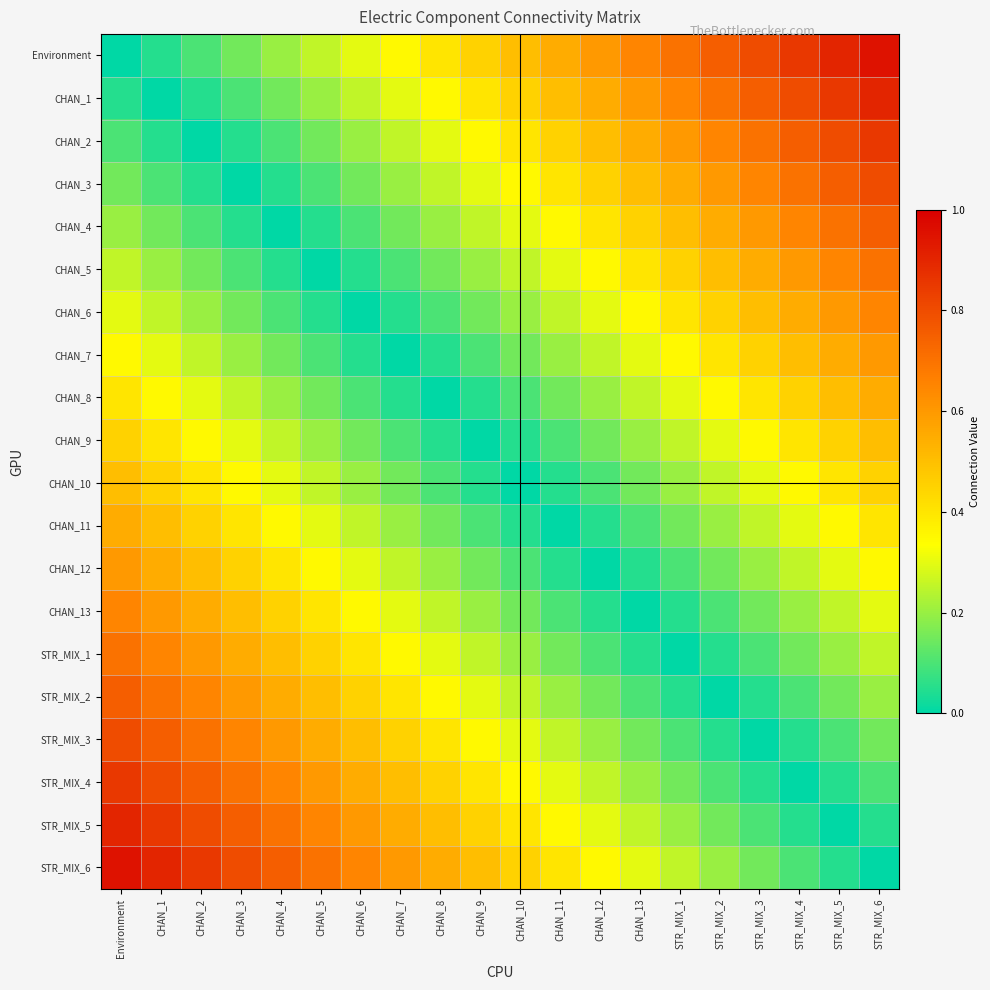

Reading left to right, extract all data points from this chart.

Environment: Environment=0.0	CHAN_1=0.1	CHAN_2=0.1	CHAN_3=0.1	CHAN_4=0.2	CHAN_5=0.2	CHAN_6=0.3	CHAN_7=0.3	CHAN_8=0.4	CHAN_9=0.5	CHAN_10=0.5	CHAN_11=0.6	CHAN_12=0.6	CHAN_13=0.7	STR_MIX_1=0.7	STR_MIX_2=0.8	STR_MIX_3=0.8	STR_MIX_4=0.8	STR_MIX_5=0.9	STR_MIX_6=0.9
CHAN_1: Environment=0.1	CHAN_1=0.0	CHAN_2=0.1	CHAN_3=0.1	CHAN_4=0.1	CHAN_5=0.2	CHAN_6=0.2	CHAN_7=0.3	CHAN_8=0.3	CHAN_9=0.4	CHAN_10=0.5	CHAN_11=0.5	CHAN_12=0.6	CHAN_13=0.6	STR_MIX_1=0.7	STR_MIX_2=0.7	STR_MIX_3=0.8	STR_MIX_4=0.8	STR_MIX_5=0.8	STR_MIX_6=0.9
CHAN_2: Environment=0.1	CHAN_1=0.1	CHAN_2=0.0	CHAN_3=0.1	CHAN_4=0.1	CHAN_5=0.1	CHAN_6=0.2	CHAN_7=0.2	CHAN_8=0.3	CHAN_9=0.3	CHAN_10=0.4	CHAN_11=0.5	CHAN_12=0.5	CHAN_13=0.6	STR_MIX_1=0.6	STR_MIX_2=0.7	STR_MIX_3=0.7	STR_MIX_4=0.8	STR_MIX_5=0.8	STR_MIX_6=0.8
CHAN_3: Environment=0.1	CHAN_1=0.1	CHAN_2=0.1	CHAN_3=0.0	CHAN_4=0.1	CHAN_5=0.1	CHAN_6=0.1	CHAN_7=0.2	CHAN_8=0.2	CHAN_9=0.3	CHAN_10=0.3	CHAN_11=0.4	CHAN_12=0.5	CHAN_13=0.5	STR_MIX_1=0.6	STR_MIX_2=0.6	STR_MIX_3=0.7	STR_MIX_4=0.7	STR_MIX_5=0.8	STR_MIX_6=0.8
CHAN_4: Environment=0.2	CHAN_1=0.1	CHAN_2=0.1	CHAN_3=0.1	CHAN_4=0.0	CHAN_5=0.1	CHAN_6=0.1	CHAN_7=0.1	CHAN_8=0.2	CHAN_9=0.2	CHAN_10=0.3	CHAN_11=0.3	CHAN_12=0.4	CHAN_13=0.5	STR_MIX_1=0.5	STR_MIX_2=0.6	STR_MIX_3=0.6	STR_MIX_4=0.7	STR_MIX_5=0.7	STR_MIX_6=0.8
CHAN_5: Environment=0.2	CHAN_1=0.2	CHAN_2=0.1	CHAN_3=0.1	CHAN_4=0.1	CHAN_5=0.0	CHAN_6=0.1	CHAN_7=0.1	CHAN_8=0.1	CHAN_9=0.2	CHAN_10=0.2	CHAN_11=0.3	CHAN_12=0.3	CHAN_13=0.4	STR_MIX_1=0.5	STR_MIX_2=0.5	STR_MIX_3=0.6	STR_MIX_4=0.6	STR_MIX_5=0.7	STR_MIX_6=0.7
CHAN_6: Environment=0.3	CHAN_1=0.2	CHAN_2=0.2	CHAN_3=0.1	CHAN_4=0.1	CHAN_5=0.1	CHAN_6=0.0	CHAN_7=0.1	CHAN_8=0.1	CHAN_9=0.1	CHAN_10=0.2	CHAN_11=0.2	CHAN_12=0.3	CHAN_13=0.3	STR_MIX_1=0.4	STR_MIX_2=0.5	STR_MIX_3=0.5	STR_MIX_4=0.6	STR_MIX_5=0.6	STR_MIX_6=0.7
CHAN_7: Environment=0.3	CHAN_1=0.3	CHAN_2=0.2	CHAN_3=0.2	CHAN_4=0.1	CHAN_5=0.1	CHAN_6=0.1	CHAN_7=0.0	CHAN_8=0.1	CHAN_9=0.1	CHAN_10=0.1	CHAN_11=0.2	CHAN_12=0.2	CHAN_13=0.3	STR_MIX_1=0.3	STR_MIX_2=0.4	STR_MIX_3=0.5	STR_MIX_4=0.5	STR_MIX_5=0.6	STR_MIX_6=0.6
CHAN_8: Environment=0.4	CHAN_1=0.3	CHAN_2=0.3	CHAN_3=0.2	CHAN_4=0.2	CHAN_5=0.1	CHAN_6=0.1	CHAN_7=0.1	CHAN_8=0.0	CHAN_9=0.1	CHAN_10=0.1	CHAN_11=0.1	CHAN_12=0.2	CHAN_13=0.2	STR_MIX_1=0.3	STR_MIX_2=0.3	STR_MIX_3=0.4	STR_MIX_4=0.5	STR_MIX_5=0.5	STR_MIX_6=0.6
CHAN_9: Environment=0.5	CHAN_1=0.4	CHAN_2=0.3	CHAN_3=0.3	CHAN_4=0.2	CHAN_5=0.2	CHAN_6=0.1	CHAN_7=0.1	CHAN_8=0.1	CHAN_9=0.0	CHAN_10=0.1	CHAN_11=0.1	CHAN_12=0.1	CHAN_13=0.2	STR_MIX_1=0.2	STR_MIX_2=0.3	STR_MIX_3=0.3	STR_MIX_4=0.4	STR_MIX_5=0.5	STR_MIX_6=0.5
CHAN_10: Environment=0.5	CHAN_1=0.5	CHAN_2=0.4	CHAN_3=0.3	CHAN_4=0.3	CHAN_5=0.2	CHAN_6=0.2	CHAN_7=0.1	CHAN_8=0.1	CHAN_9=0.1	CHAN_10=0.0	CHAN_11=0.1	CHAN_12=0.1	CHAN_13=0.1	STR_MIX_1=0.2	STR_MIX_2=0.2	STR_MIX_3=0.3	STR_MIX_4=0.3	STR_MIX_5=0.4	STR_MIX_6=0.5
CHAN_11: Environment=0.6	CHAN_1=0.5	CHAN_2=0.5	CHAN_3=0.4	CHAN_4=0.3	CHAN_5=0.3	CHAN_6=0.2	CHAN_7=0.2	CHAN_8=0.1	CHAN_9=0.1	CHAN_10=0.1	CHAN_11=0.0	CHAN_12=0.1	CHAN_13=0.1	STR_MIX_1=0.1	STR_MIX_2=0.2	STR_MIX_3=0.2	STR_MIX_4=0.3	STR_MIX_5=0.3	STR_MIX_6=0.4
CHAN_12: Environment=0.6	CHAN_1=0.6	CHAN_2=0.5	CHAN_3=0.5	CHAN_4=0.4	CHAN_5=0.3	CHAN_6=0.3	CHAN_7=0.2	CHAN_8=0.2	CHAN_9=0.1	CHAN_10=0.1	CHAN_11=0.1	CHAN_12=0.0	CHAN_13=0.1	STR_MIX_1=0.1	STR_MIX_2=0.1	STR_MIX_3=0.2	STR_MIX_4=0.2	STR_MIX_5=0.3	STR_MIX_6=0.3
CHAN_13: Environment=0.7	CHAN_1=0.6	CHAN_2=0.6	CHAN_3=0.5	CHAN_4=0.5	CHAN_5=0.4	CHAN_6=0.3	CHAN_7=0.3	CHAN_8=0.2	CHAN_9=0.2	CHAN_10=0.1	CHAN_11=0.1	CHAN_12=0.1	CHAN_13=0.0	STR_MIX_1=0.1	STR_MIX_2=0.1	STR_MIX_3=0.1	STR_MIX_4=0.2	STR_MIX_5=0.2	STR_MIX_6=0.3
STR_MIX_1: Environment=0.7	CHAN_1=0.7	CHAN_2=0.6	CHAN_3=0.6	CHAN_4=0.5	CHAN_5=0.5	CHAN_6=0.4	CHAN_7=0.3	CHAN_8=0.3	CHAN_9=0.2	CHAN_10=0.2	CHAN_11=0.1	CHAN_12=0.1	CHAN_13=0.1	STR_MIX_1=0.0	STR_MIX_2=0.1	STR_MIX_3=0.1	STR_MIX_4=0.1	STR_MIX_5=0.2	STR_MIX_6=0.2
STR_MIX_2: Environment=0.8	CHAN_1=0.7	CHAN_2=0.7	CHAN_3=0.6	CHAN_4=0.6	CHAN_5=0.5	CHAN_6=0.5	CHAN_7=0.4	CHAN_8=0.3	CHAN_9=0.3	CHAN_10=0.2	CHAN_11=0.2	CHAN_12=0.1	CHAN_13=0.1	STR_MIX_1=0.1	STR_MIX_2=0.0	STR_MIX_3=0.1	STR_MIX_4=0.1	STR_MIX_5=0.1	STR_MIX_6=0.2
STR_MIX_3: Environment=0.8	CHAN_1=0.8	CHAN_2=0.7	CHAN_3=0.7	CHAN_4=0.6	CHAN_5=0.6	CHAN_6=0.5	CHAN_7=0.5	CHAN_8=0.4	CHAN_9=0.3	CHAN_10=0.3	CHAN_11=0.2	CHAN_12=0.2	CHAN_13=0.1	STR_MIX_1=0.1	STR_MIX_2=0.1	STR_MIX_3=0.0	STR_MIX_4=0.1	STR_MIX_5=0.1	STR_MIX_6=0.1
STR_MIX_4: Environment=0.8	CHAN_1=0.8	CHAN_2=0.8	CHAN_3=0.7	CHAN_4=0.7	CHAN_5=0.6	CHAN_6=0.6	CHAN_7=0.5	CHAN_8=0.5	CHAN_9=0.4	CHAN_10=0.3	CHAN_11=0.3	CHAN_12=0.2	CHAN_13=0.2	STR_MIX_1=0.1	STR_MIX_2=0.1	STR_MIX_3=0.1	STR_MIX_4=0.0	STR_MIX_5=0.1	STR_MIX_6=0.1
STR_MIX_5: Environment=0.9	CHAN_1=0.8	CHAN_2=0.8	CHAN_3=0.8	CHAN_4=0.7	CHAN_5=0.7	CHAN_6=0.6	CHAN_7=0.6	CHAN_8=0.5	CHAN_9=0.5	CHAN_10=0.4	CHAN_11=0.3	CHAN_12=0.3	CHAN_13=0.2	STR_MIX_1=0.2	STR_MIX_2=0.1	STR_MIX_3=0.1	STR_MIX_4=0.1	STR_MIX_5=0.0	STR_MIX_6=0.1
STR_MIX_6: Environment=0.9	CHAN_1=0.9	CHAN_2=0.8	CHAN_3=0.8	CHAN_4=0.8	CHAN_5=0.7	CHAN_6=0.7	CHAN_7=0.6	CHAN_8=0.6	CHAN_9=0.5	CHAN_10=0.5	CHAN_11=0.4	CHAN_12=0.3	CHAN_13=0.3	STR_MIX_1=0.2	STR_MIX_2=0.2	STR_MIX_3=0.1	STR_MIX_4=0.1	STR_MIX_5=0.1	STR_MIX_6=0.0